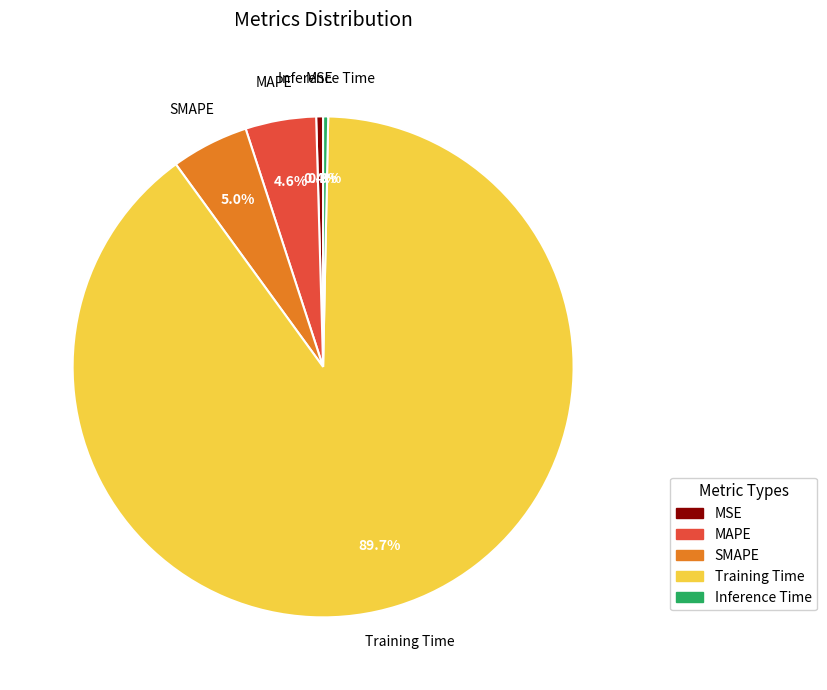

How many segments does this pie chart have?

5